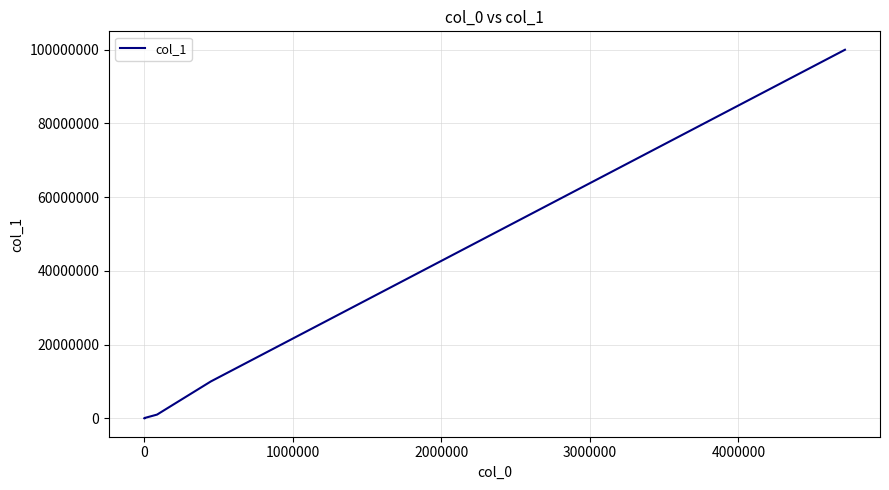

Reading left to right, extract all data points from this chart.

1	10	100	1000	10000	100000	1000000	10000000	100000000